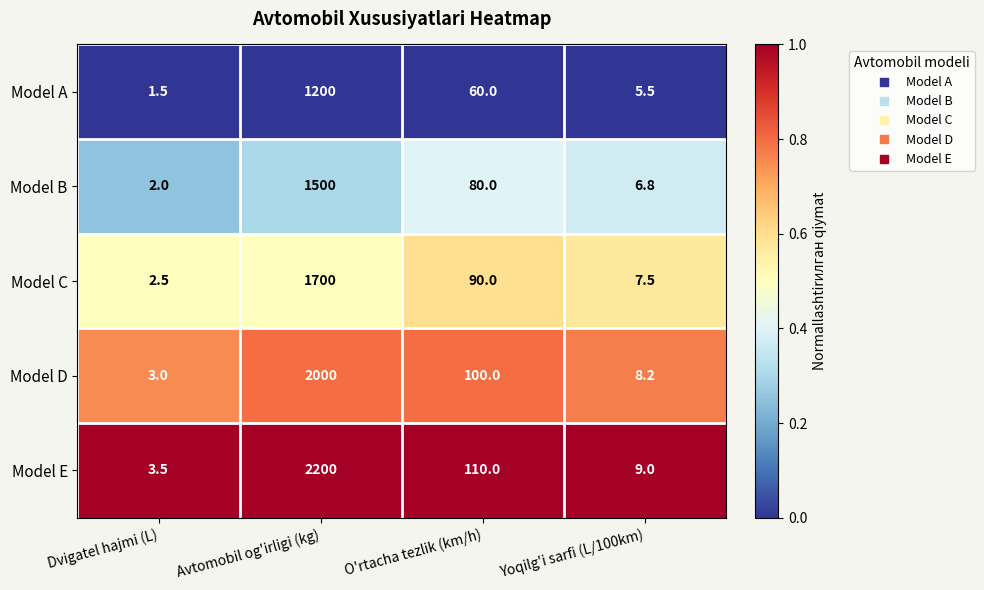

Reading right to left, list all the values displayed in this chart.

Model A: Yoqilg'i sarfi (L/100km)=5.5	O'rtacha tezlik (km/h)=60.0	Avtomobil og'irligi (kg)=1200.0	Dvigatel hajmi (L)=1.5
Model B: Yoqilg'i sarfi (L/100km)=6.8	O'rtacha tezlik (km/h)=80.0	Avtomobil og'irligi (kg)=1500.0	Dvigatel hajmi (L)=2.0
Model C: Yoqilg'i sarfi (L/100km)=7.5	O'rtacha tezlik (km/h)=90.0	Avtomobil og'irligi (kg)=1700.0	Dvigatel hajmi (L)=2.5
Model D: Yoqilg'i sarfi (L/100km)=8.2	O'rtacha tezlik (km/h)=100.0	Avtomobil og'irligi (kg)=2000.0	Dvigatel hajmi (L)=3.0
Model E: Yoqilg'i sarfi (L/100km)=9.0	O'rtacha tezlik (km/h)=110.0	Avtomobil og'irligi (kg)=2200.0	Dvigatel hajmi (L)=3.5